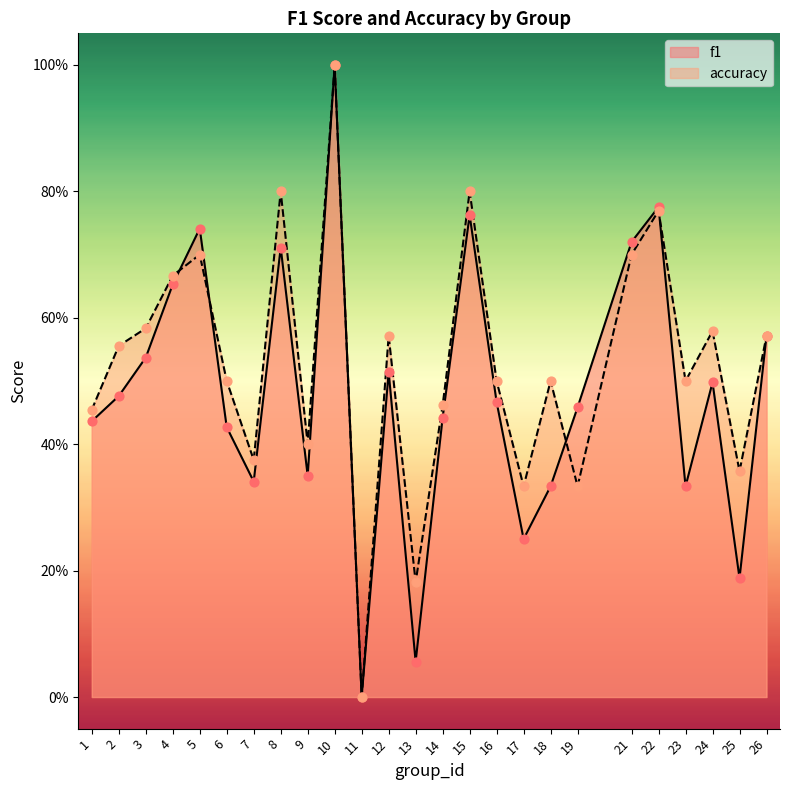

At which category is the sum across all series the highest?

10